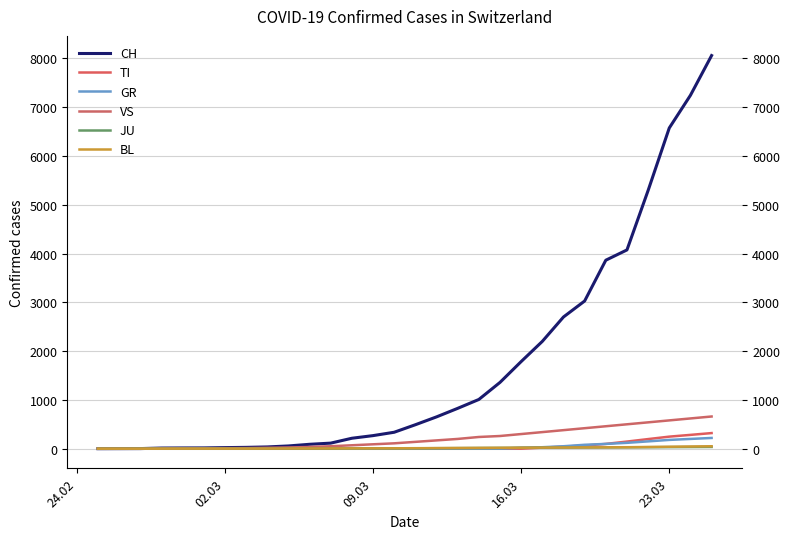

True or false: TI and GR cross at least once.

False